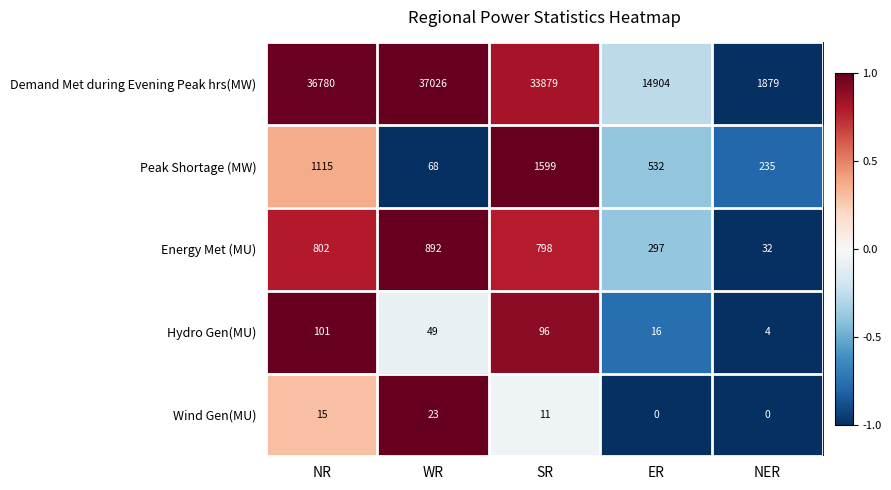

Is the value of Wind Gen(MU) at NR greater than the value of Demand Met during Evening Peak hrs(MW) at NR?

No